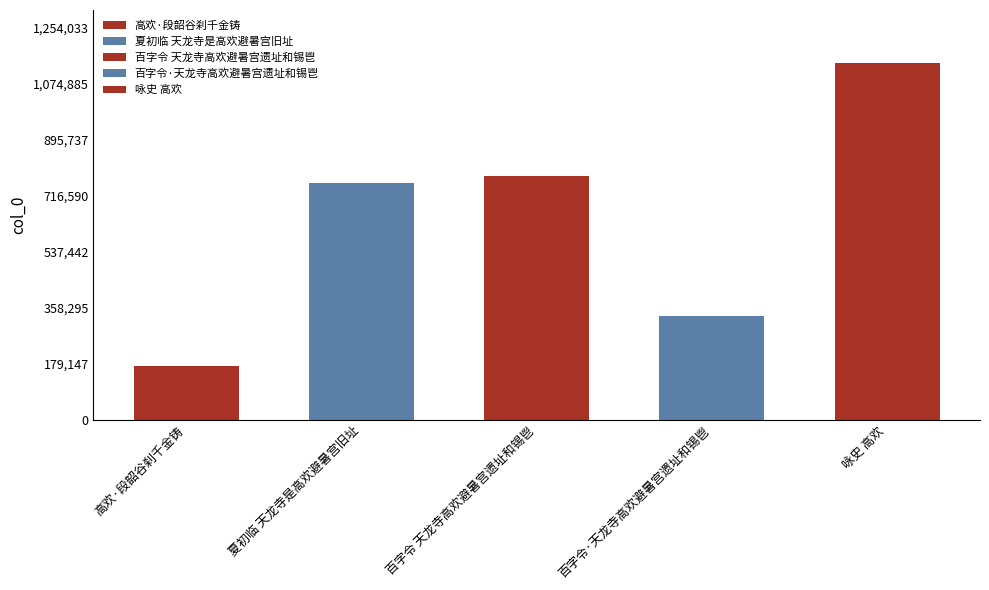

What position from the left is 百字令·天龙寺高欢避暑宫遗址和锡鬯?

4